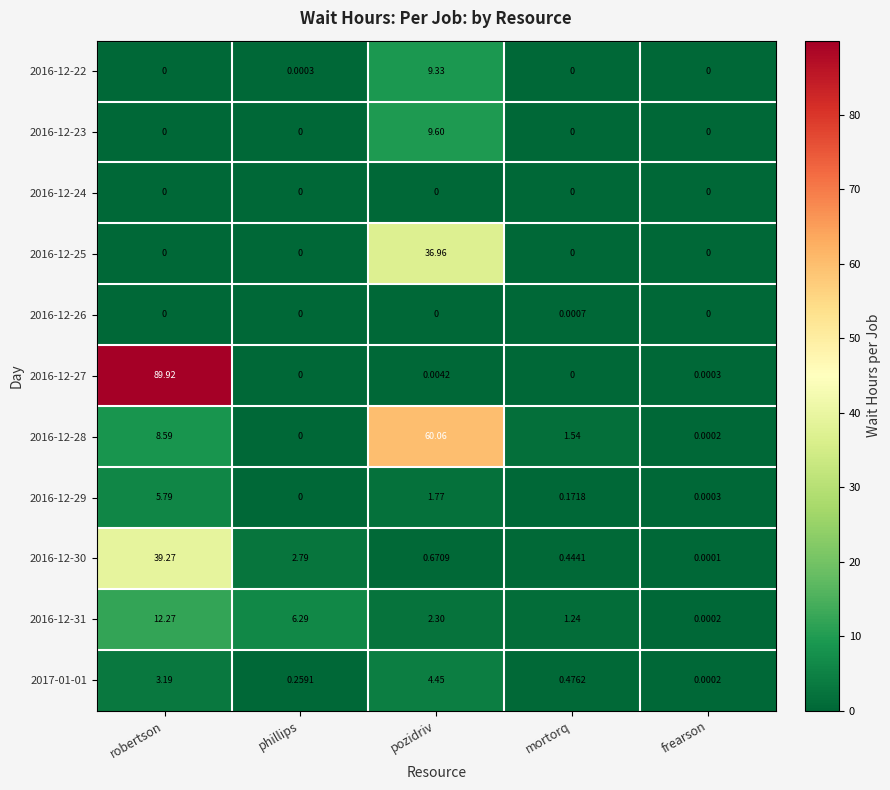

How many values in the 2016-12-28 series are below 1?

2